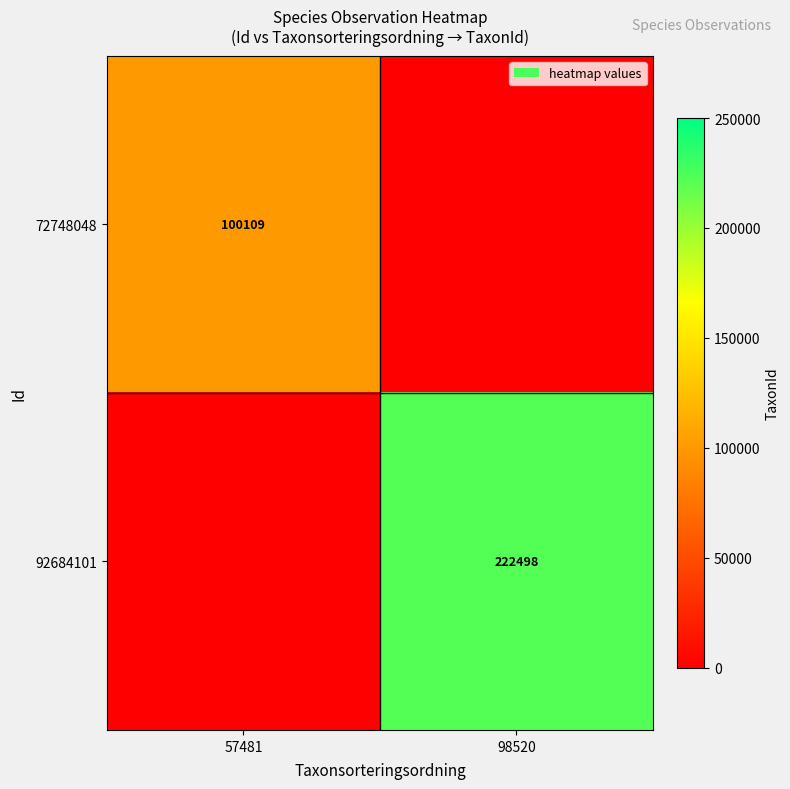

How many data points does each series have?

2